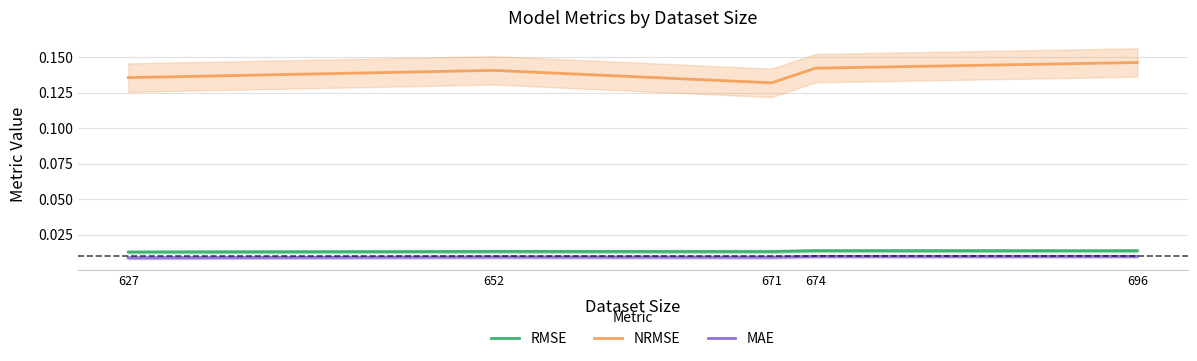

Reading left to right, extract all data points from this chart.

RMSE: 627=0.0	652=0.0	671=0.0	674=0.0	696=0.0
NRMSE: 627=0.1	652=0.1	671=0.1	674=0.1	696=0.1
MAE: 627=0.0	652=0.0	671=0.0	674=0.0	696=0.0